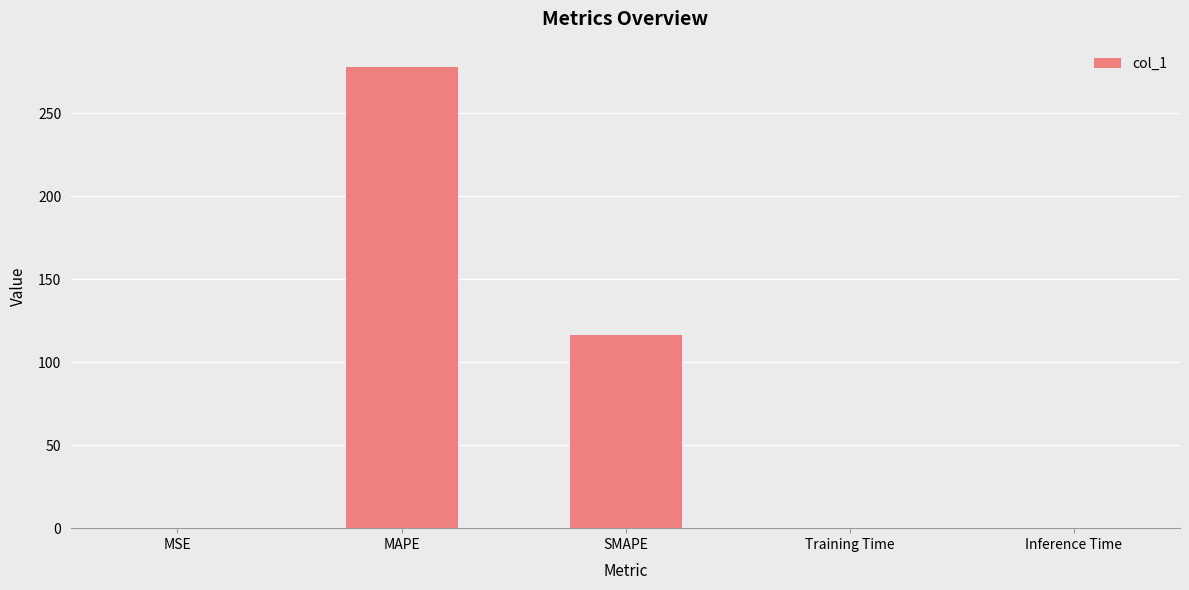

What is the maximum value shown in the chart?

277.6